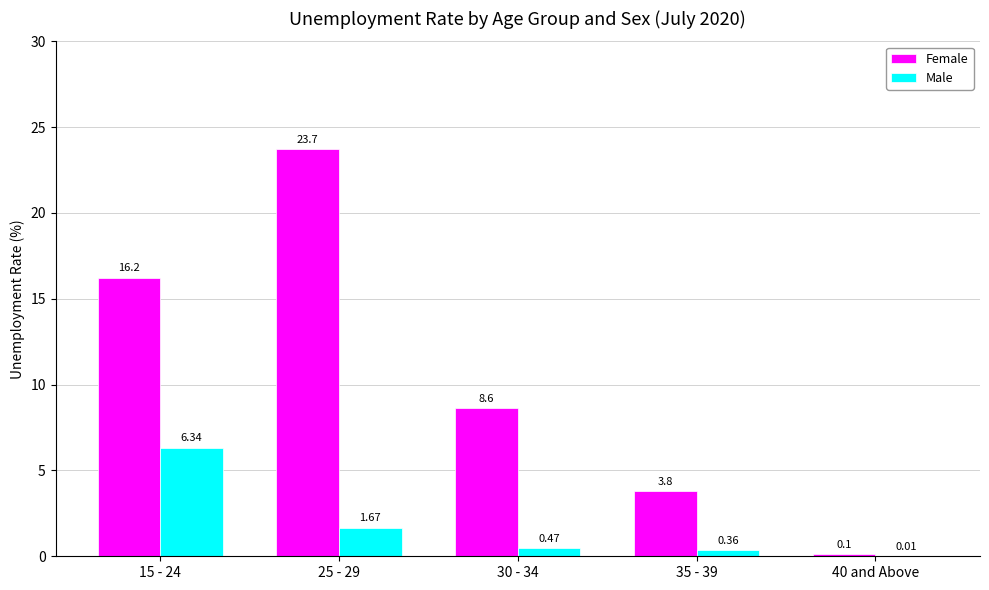

Between 30 - 34 and 35 - 39, which series saw the biggest shift?

Female